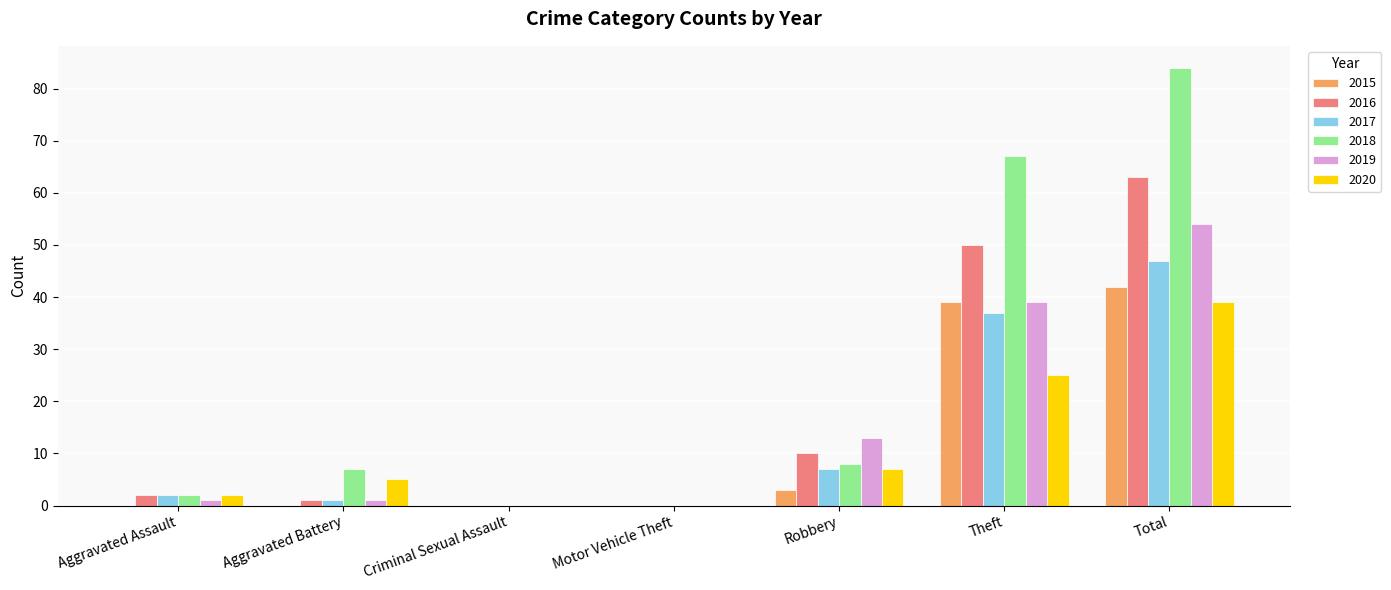

What is the maximum value for 2020?

39